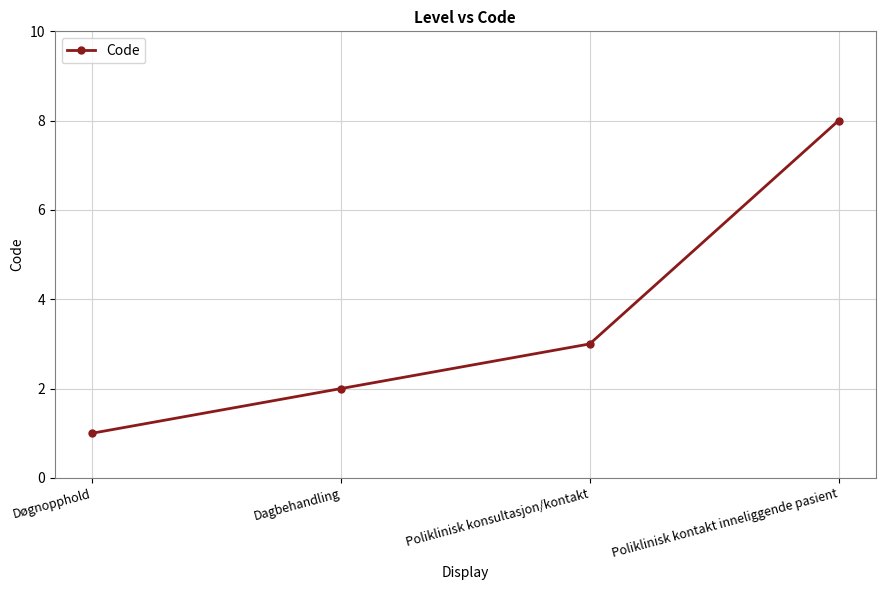

What is the label of the 1st point from the right?

Poliklinisk kontakt inneliggende pasient